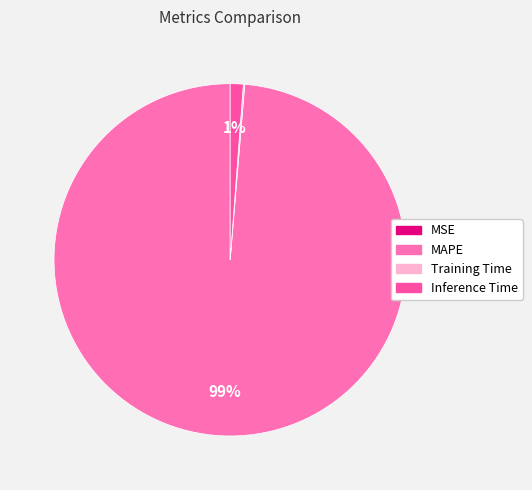

To the nearest percent, what is the average slice percentage?

25%